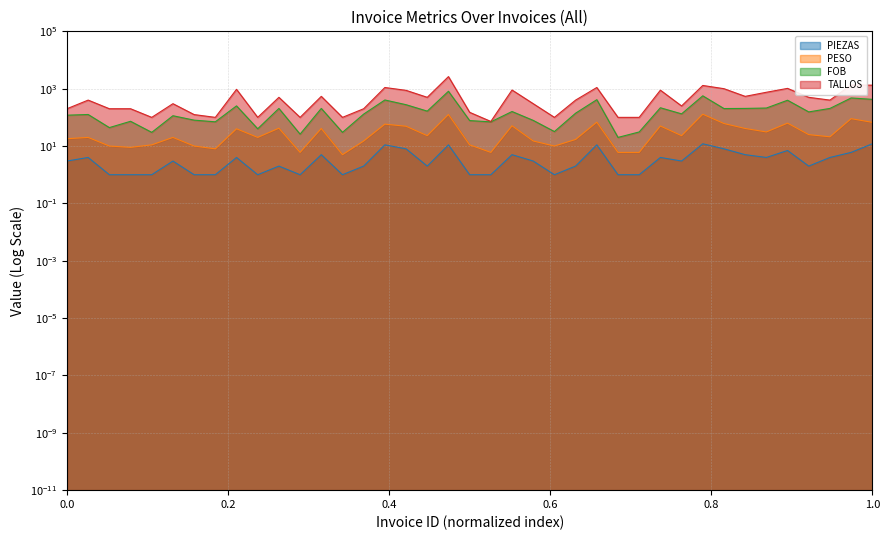

What is the value of the FOB point at the 35th from the left?

395.8